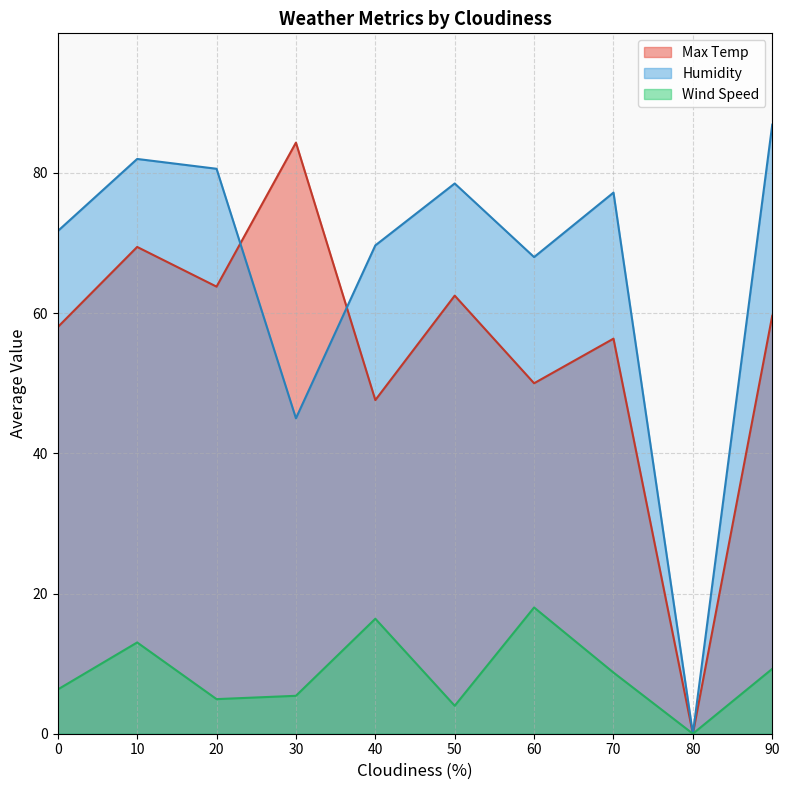

What are all the series names shown in the legend?

Max Temp, Humidity, Wind Speed